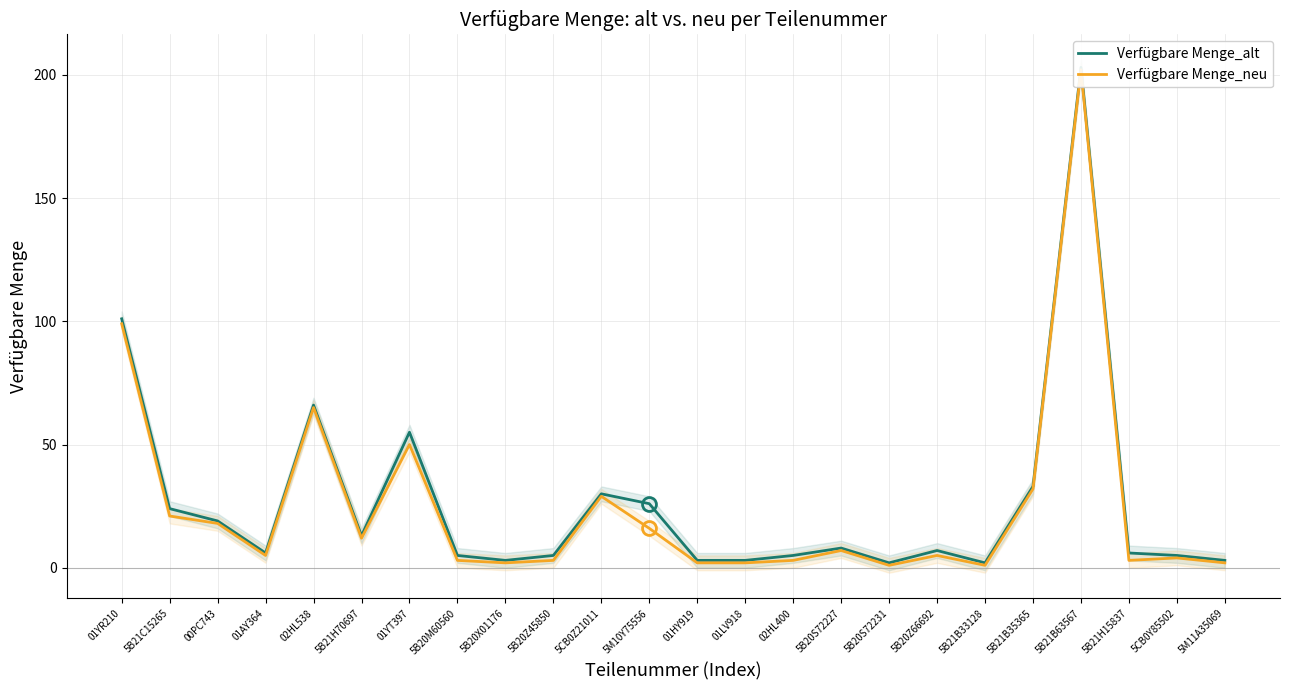

Count the number of data series in this chart.

2